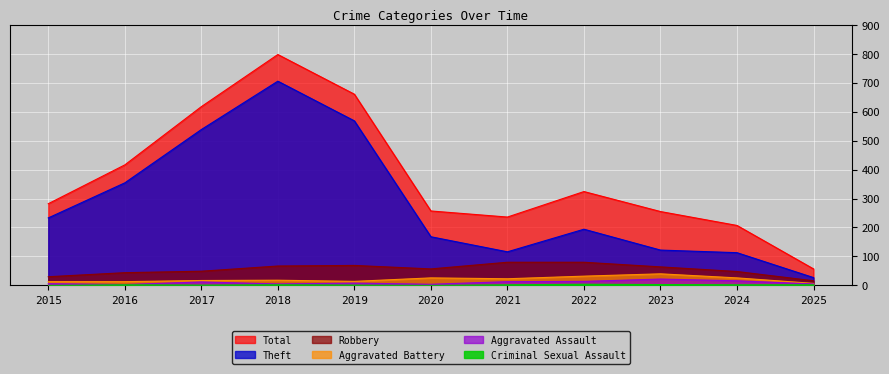

Does the chart display data point markers on the line(s)?

No